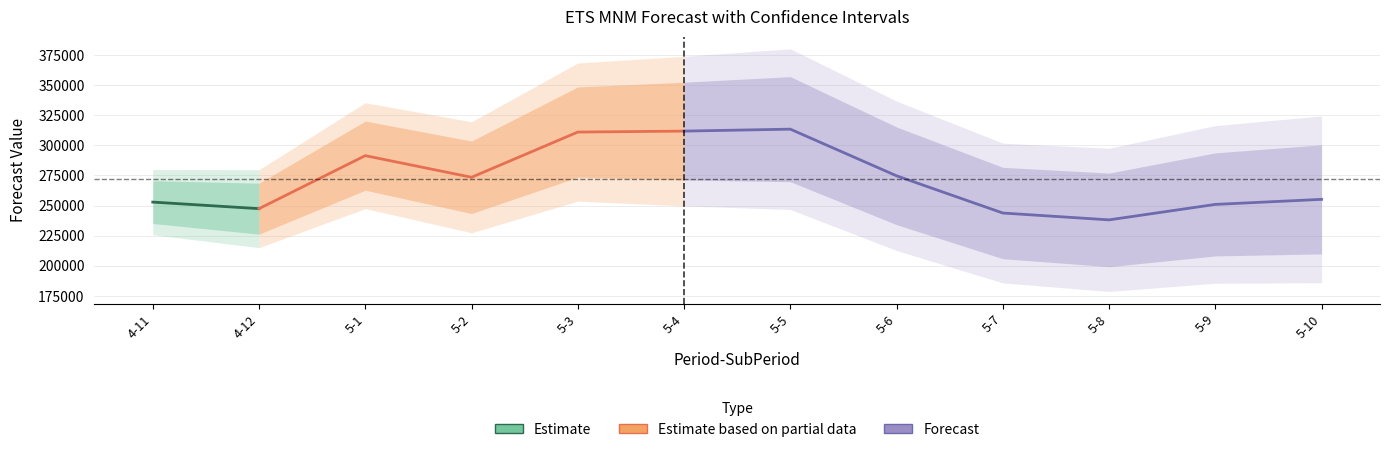

Where is the first local minimum for ETS_MNM_Forecast_high_95?

4-12